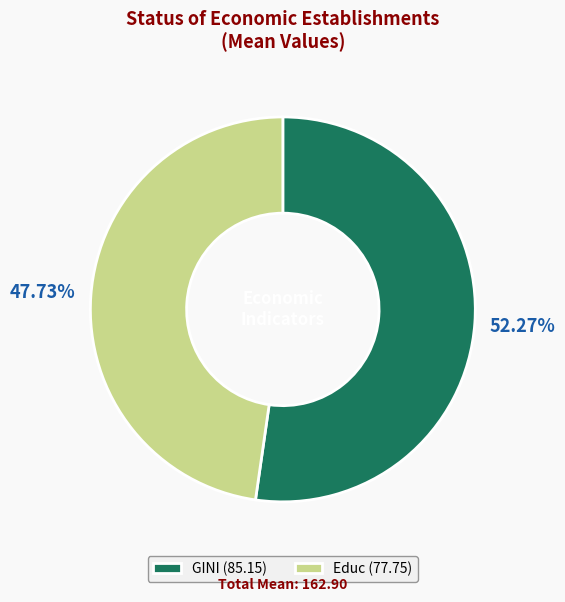

Is the sum of Educ and GINI greater than half?

Yes